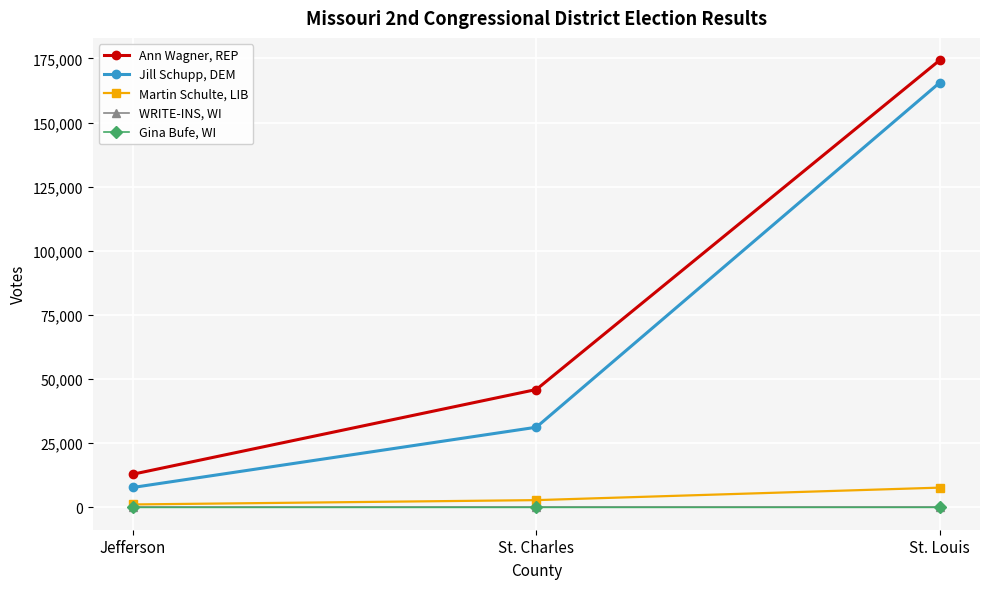

Rank the categories by Jill Schupp, DEM value from highest to lowest.

St. Louis, St. Charles, Jefferson